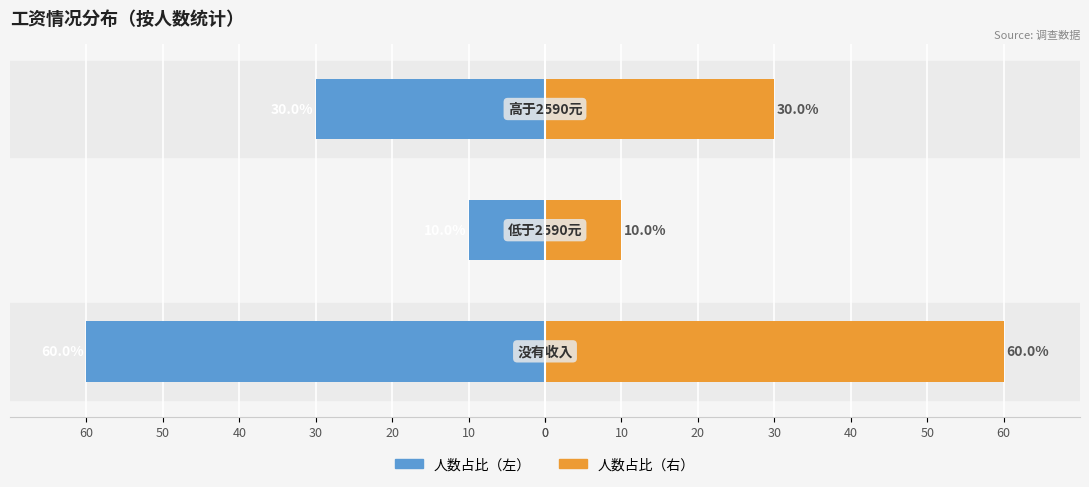

Is the value of 人数占比（左） at 20 greater than the value of 人数占比（右） at 0?

No